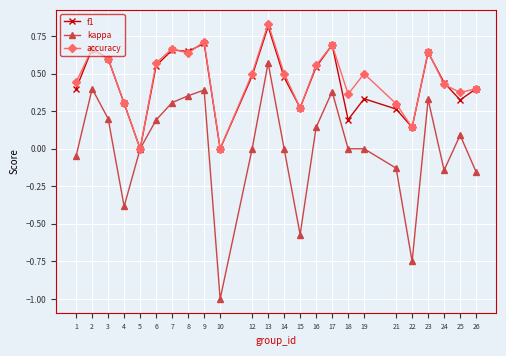

Which category has the highest value across all series?

13